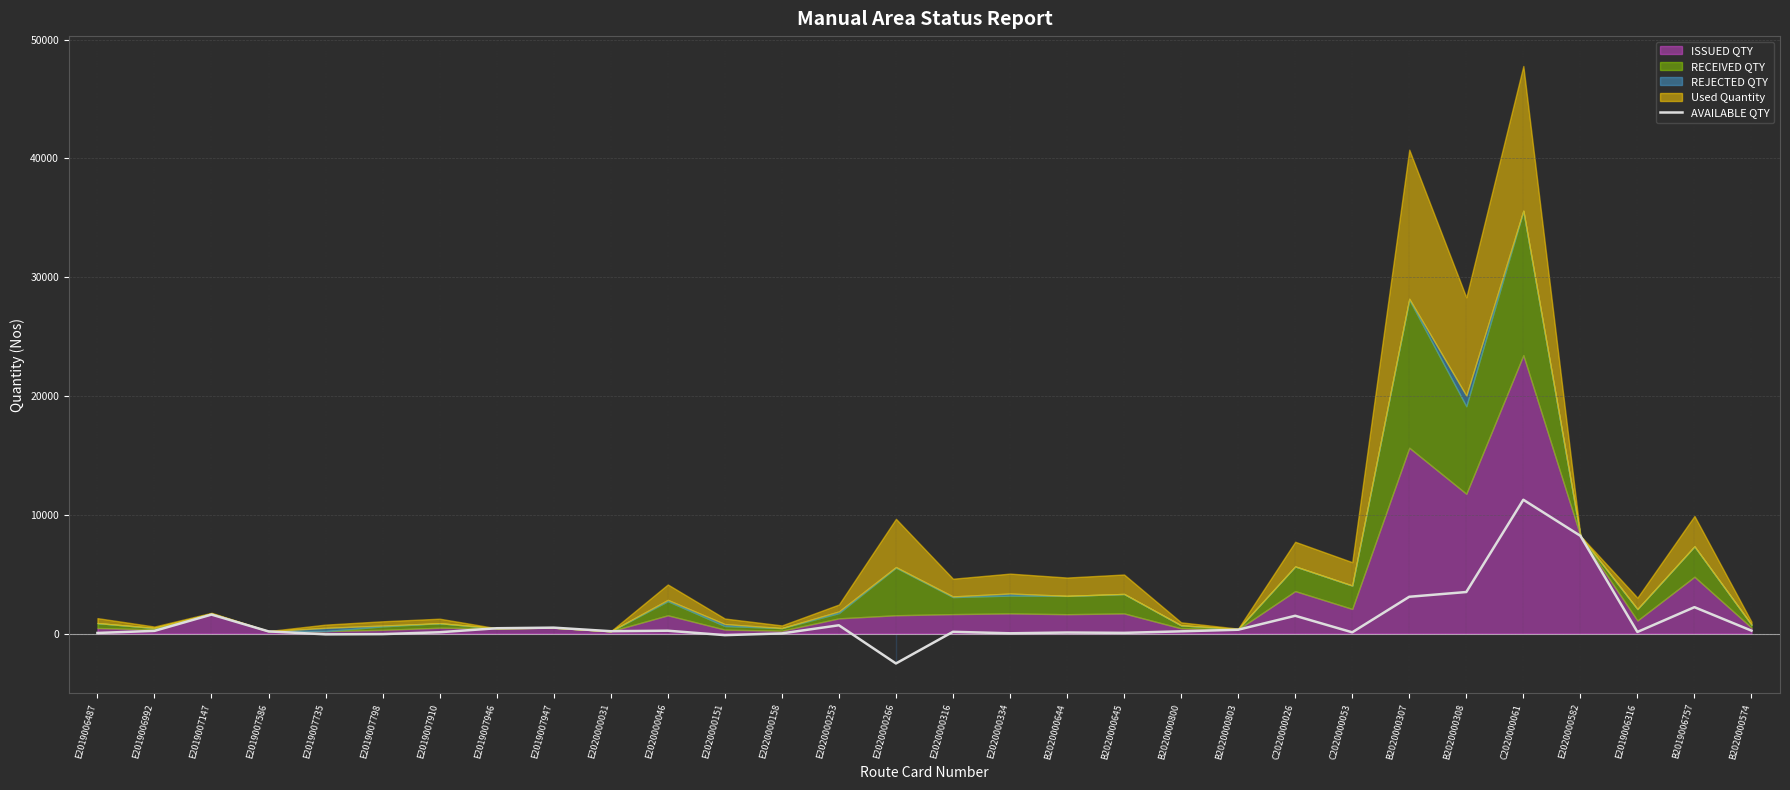

The chart shows a value of 1600 at E2019007147. True or false?

True